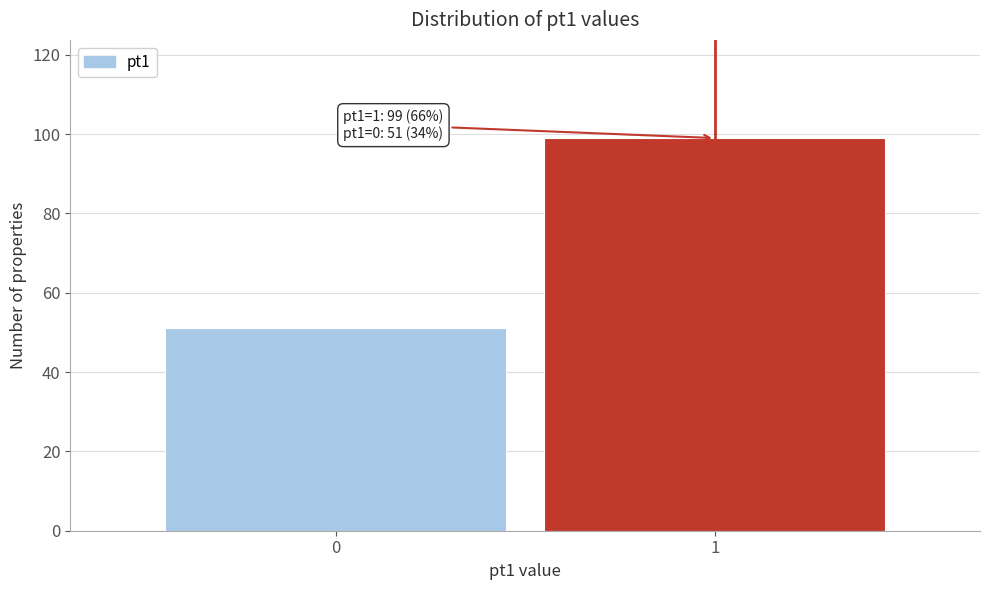

Reading right to left, transcribe all the data shown in this chart.

1=99	0=51